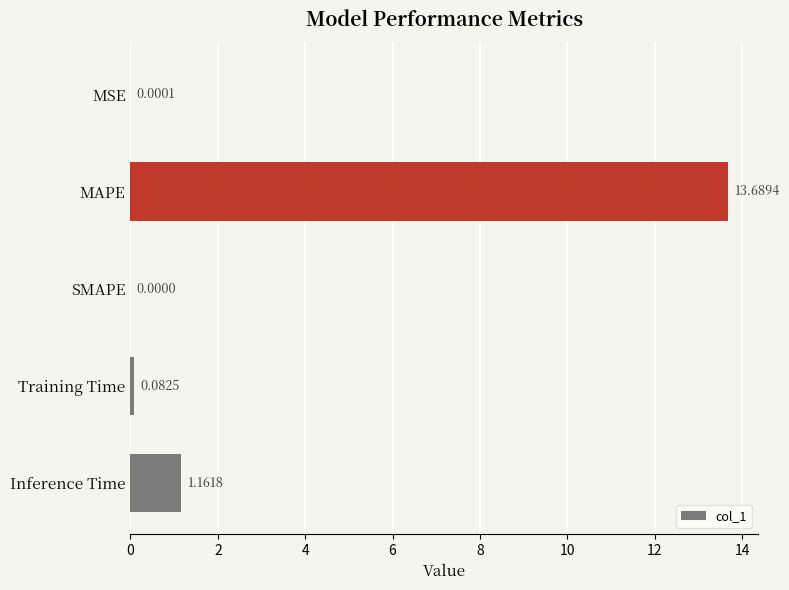

Between MSE and MAPE, which is larger?

MAPE